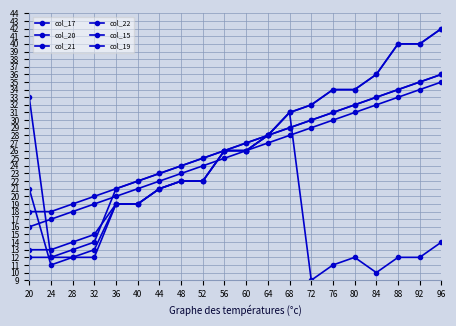

How many intersections are there between col_19 and col_21?

1